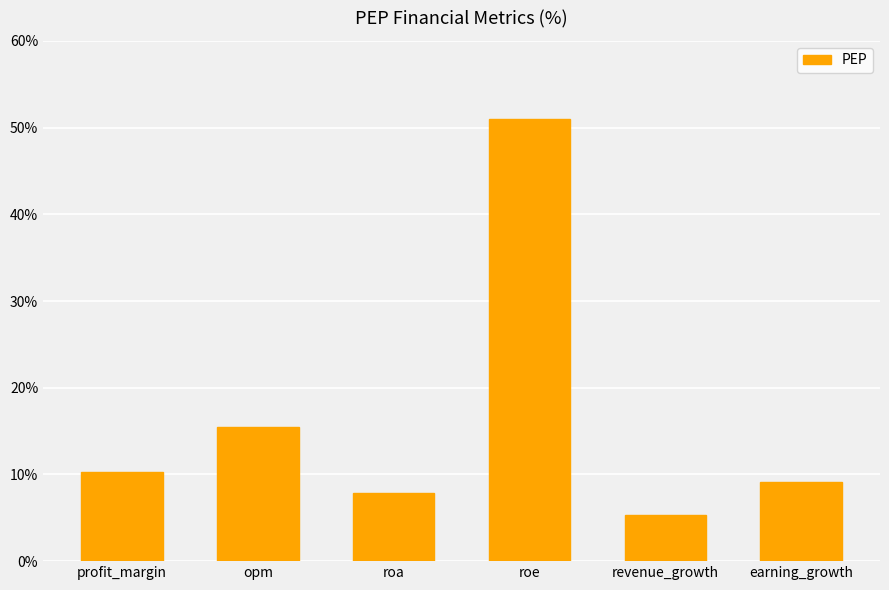

At which label is the value closest to 28?

opm